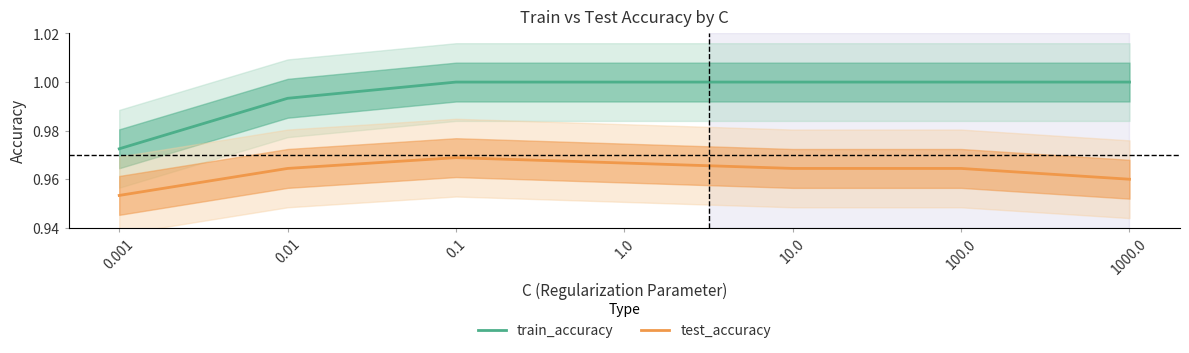

How many test_accuracy values are between 0 and 1?

7